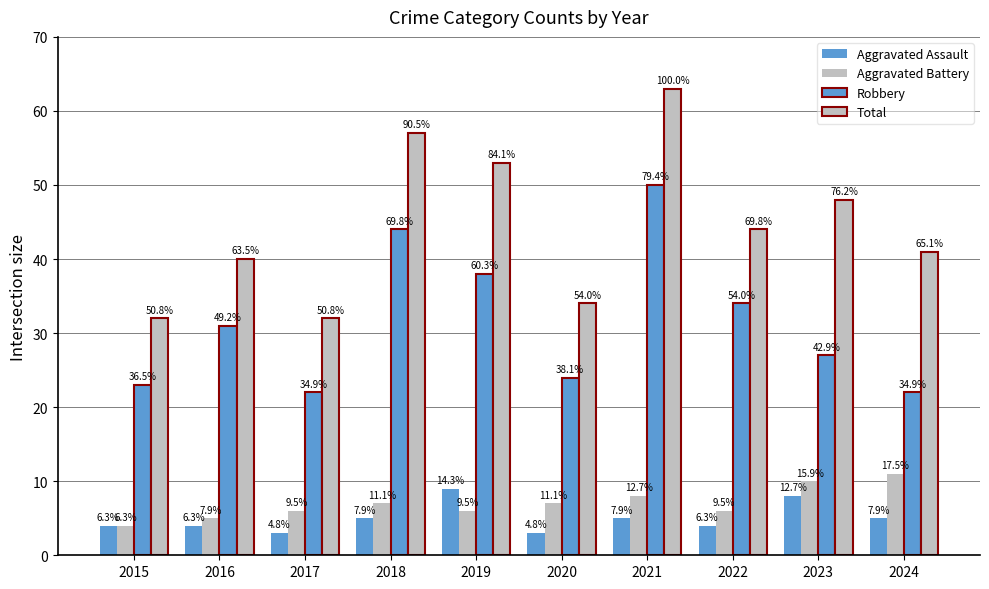

The value of Aggravated Assault at 2023 is 8. True or false?

True